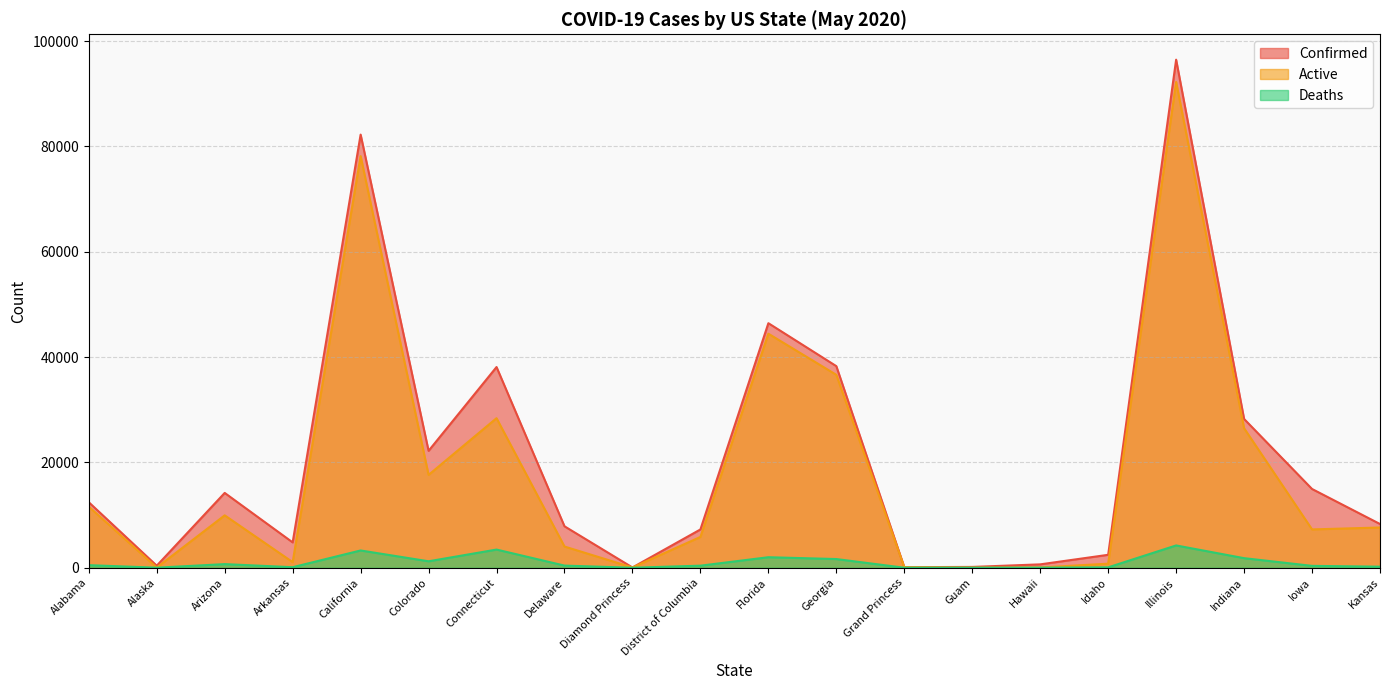

Does the chart display data point markers on the line(s)?

No